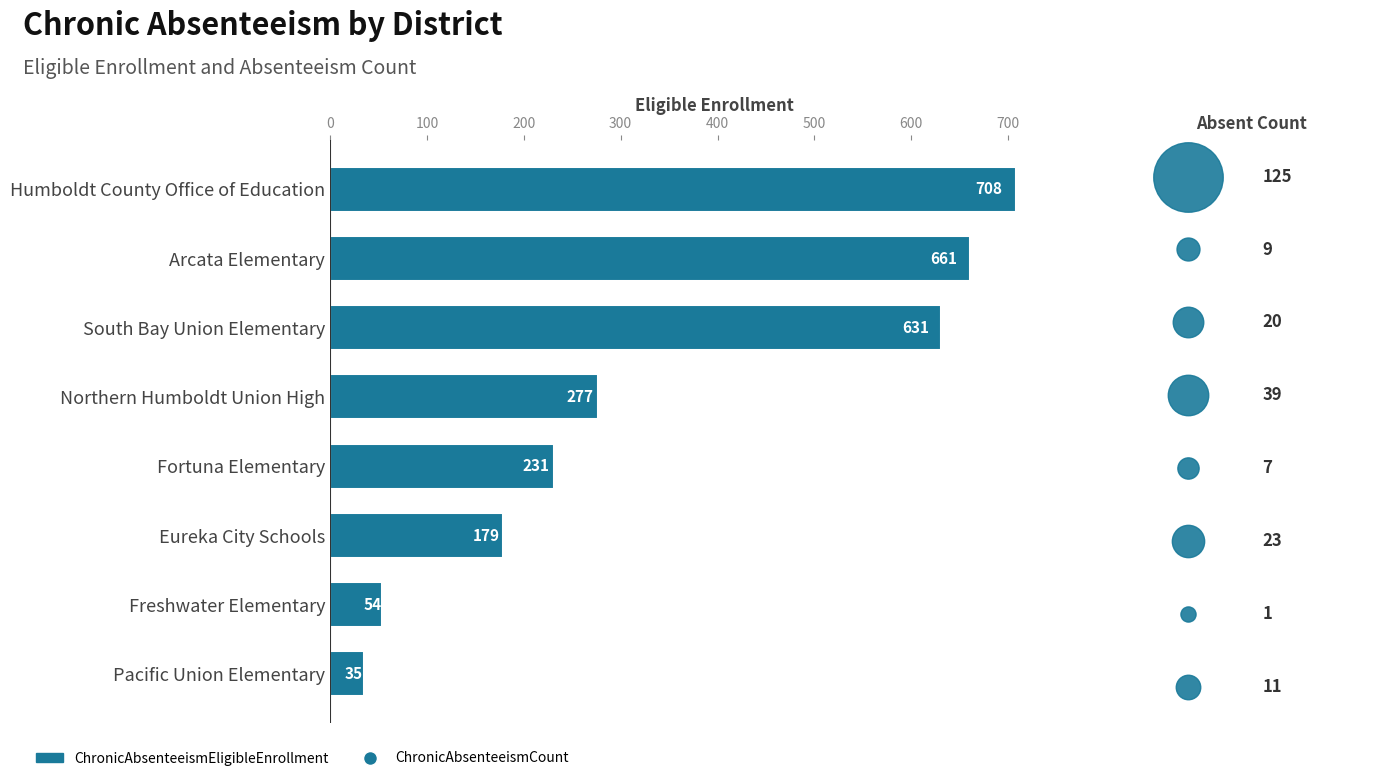

Between Pacific Union Elementary and Freshwater Elementary, which is larger?

Freshwater Elementary